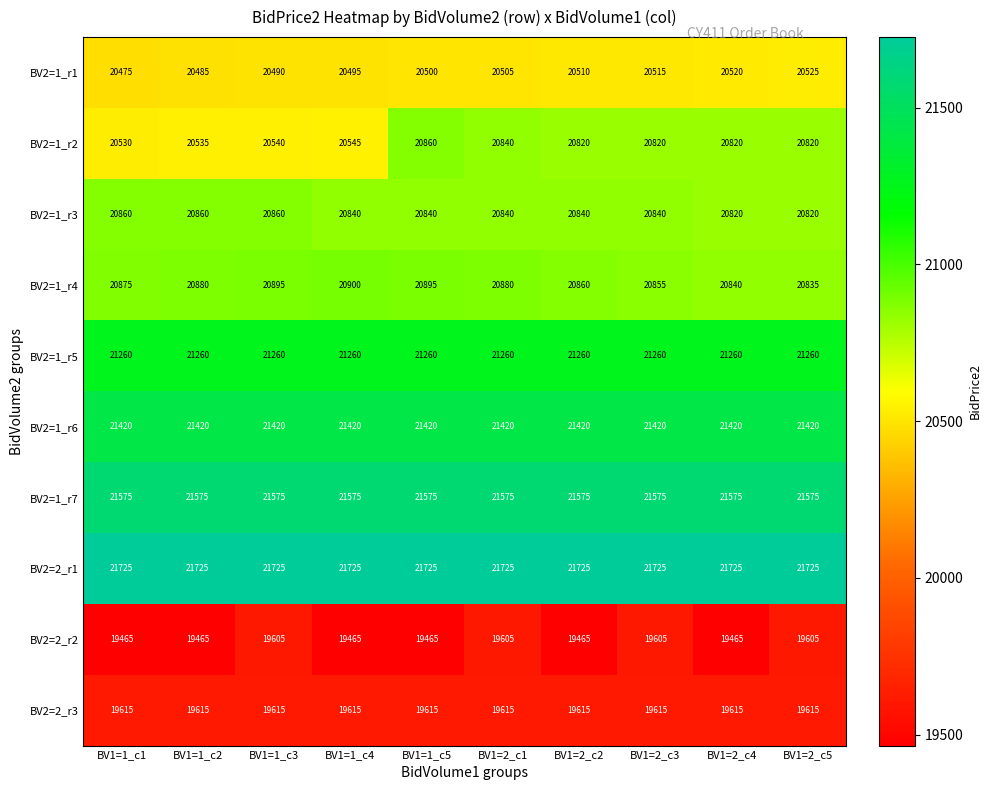

Read the BV2=2_r3 value at BV1=1_c2.

19615